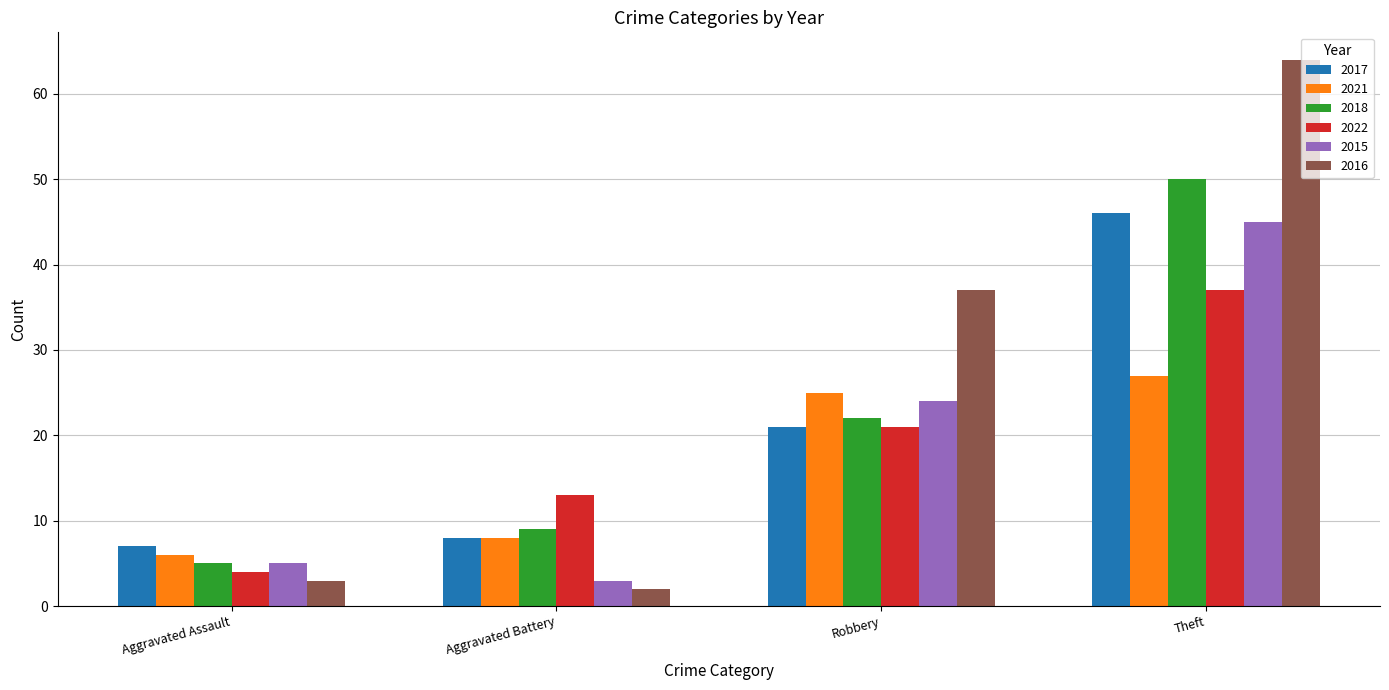

How many bars are there in total?

24